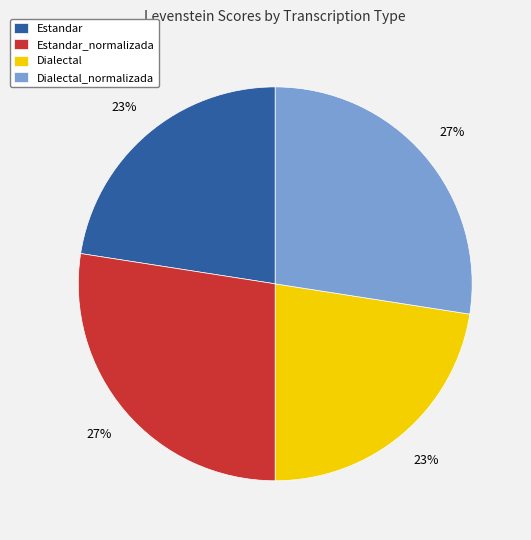

To the nearest percent, what is the average slice percentage?

25%